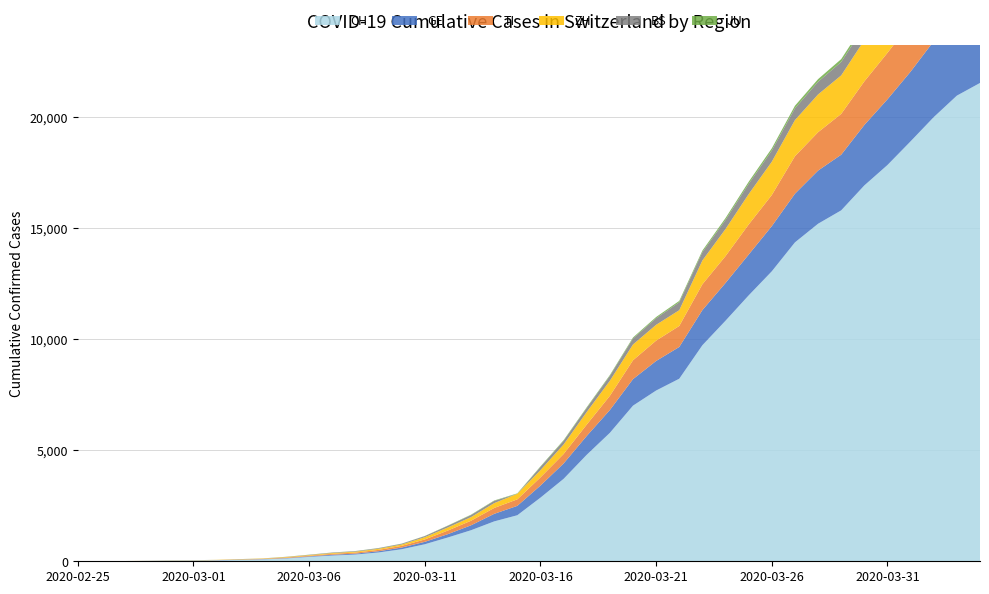

Reading left to right, what are all the values shown in this chart?

CH: 0	2	6	13	23	29	40	59	83	125	197	257	303	396	542	766	1072	1398	1795	2072	2864	3710	4793	5781	7005	7686	8217	9725	10829	11968	13052	14354	15193	15796	16918	17837	18903	19992	20960	21530
GE: 0	1	1	4	8	9	10	13	14	17	25	38	40	56	76	109	150	222	340	423	544	692	848	1027	1194	1331	1430	1582	1699	1837	2033	2190	2393	2505	2721	2958	3137	3420	3621	3753
TI: 0	1	1	1	2	2	4	8	13	25	28	41	49	61	75	108	163	206	265	293	368	426	511	638	849	916	945	1162	1209	1354	1401	1688	1727	1837	1962	2091	2195	2271	2377	2442
ZH: 0	2	2	2	6	7	10	13	15	23	29	34	40	49	62	101	140	163	218	250	326	429	568	679	711	711	711	1073	1221	1368	1500	1627	1701	1733	1859	1947	2136	2300	2428	2461
BS: 0	0	1	1	1	1	1	3	3	8	15	21	24	28	33	49	73	92	100	0	143	164	181	220	270	297	356	374	410	462	501	530	569	605	617	653	687	714	754	767
JU: 0	0	1	1	1	1	1	2	2	4	4	5	5	7	7	7	12	17	18	19	25	29	32	36	44	54	61	69	82	92	100	114	119	127	128	140	145	149	149	154